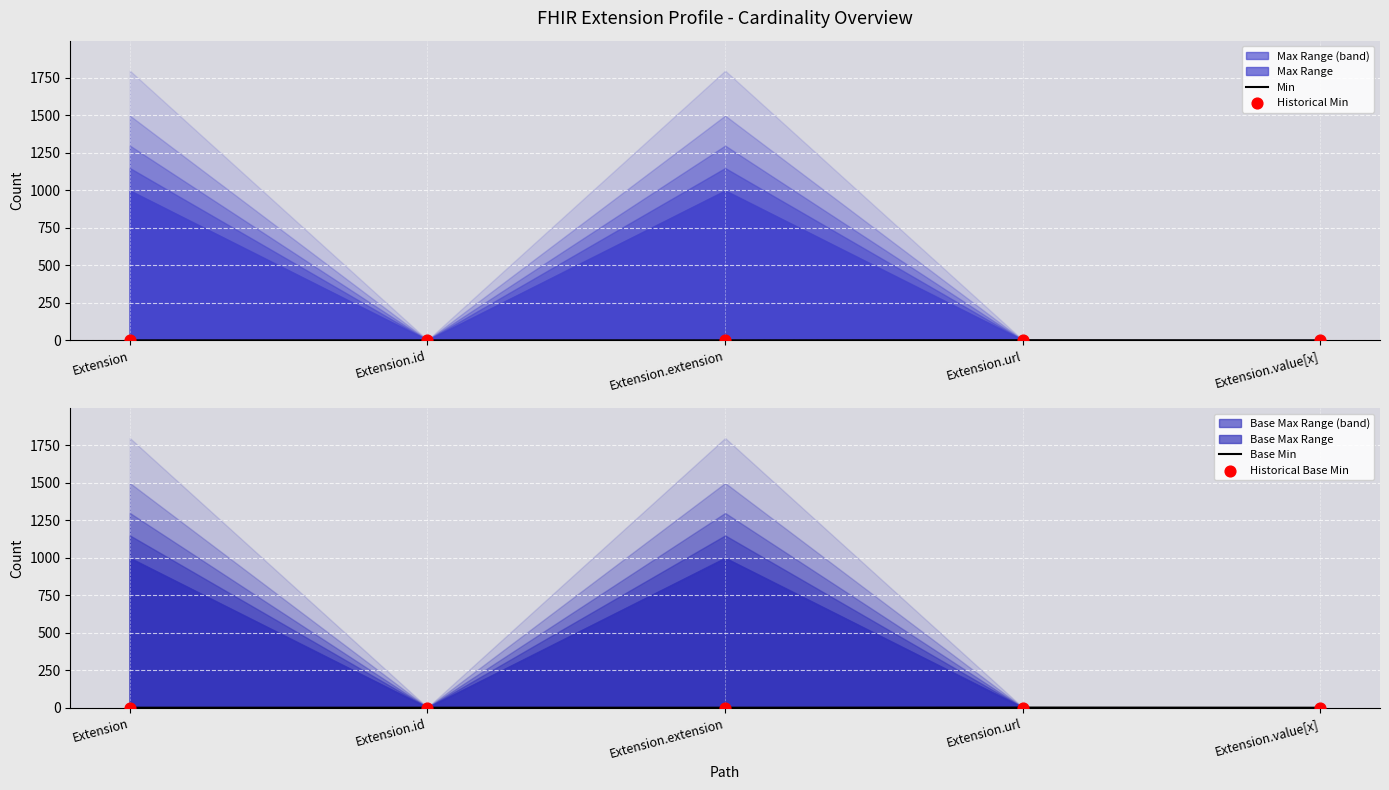

Which series reaches the maximum Y coordinate?

Min